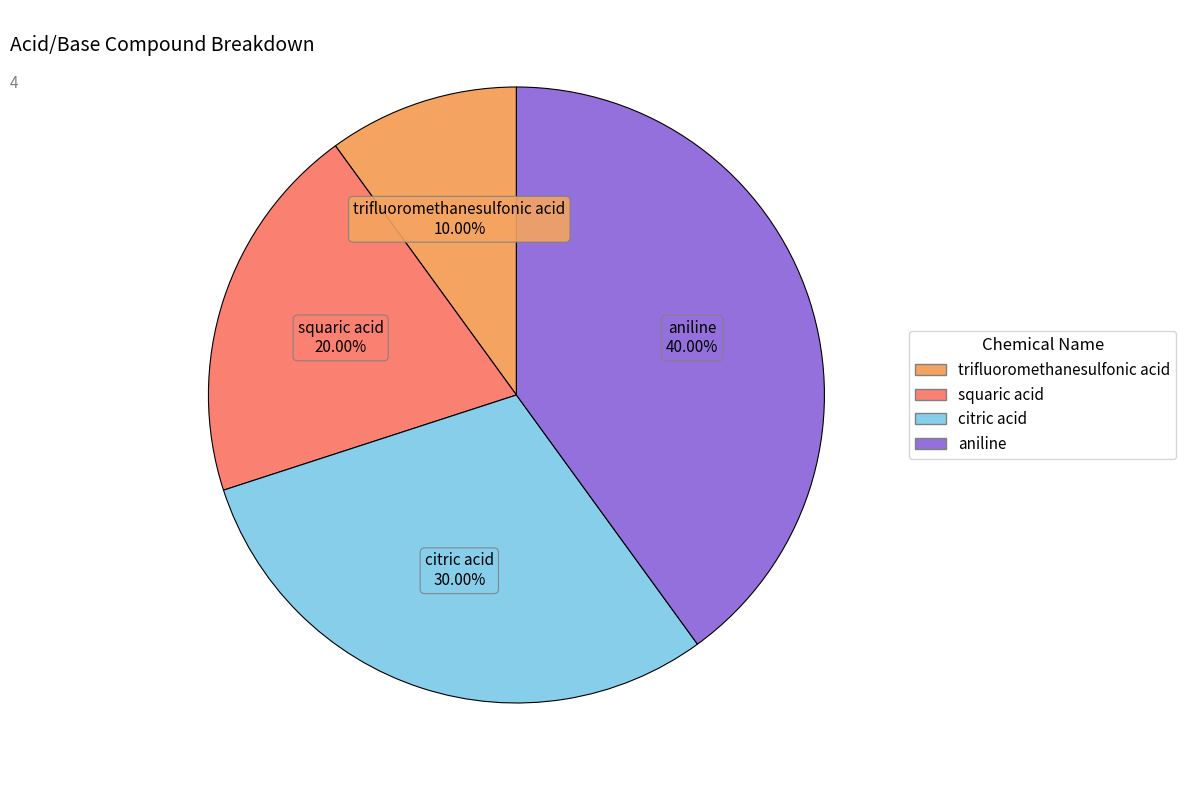

Which category has the smallest portion of the pie?

trifluoromethanesulfonic acid